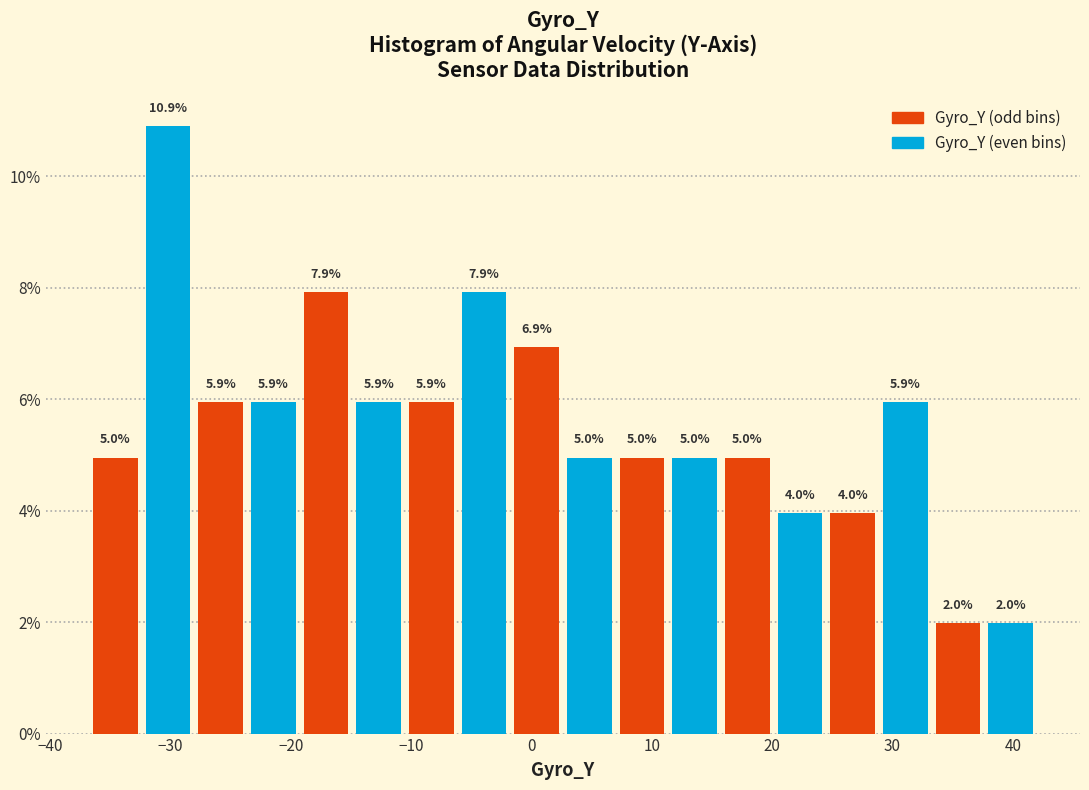

Reading left to right, list every bar in this chart as the range it spans on the x-axis followed by its height. The bar edges are not printed on the chart, so give them approximately, as read against the axis.

-37 to -32: 5.0
-32 to -28: 10.9
-28 to -24: 5.9
-24 to -19: 5.9
-19 to -15: 7.9
-15 to -10: 5.9
-10 to -6: 5.9
-6 to -2: 7.9
-2 to 3: 6.9
3 to 7: 5.0
7 to 11: 5.0
11 to 16: 5.0
16 to 20: 5.0
20 to 25: 4.0
25 to 29: 4.0
29 to 33: 5.9
33 to 38: 2.0
38 to 42: 2.0